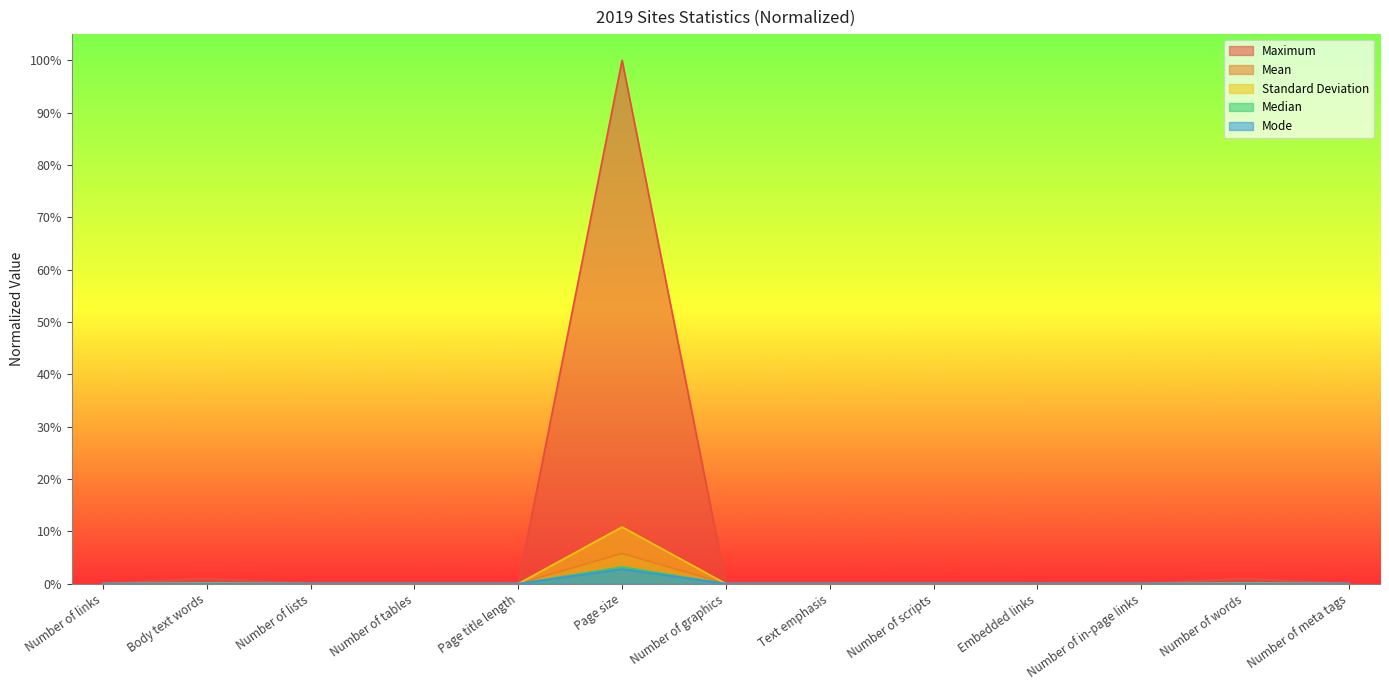

Does the chart display data point markers on the line(s)?

No